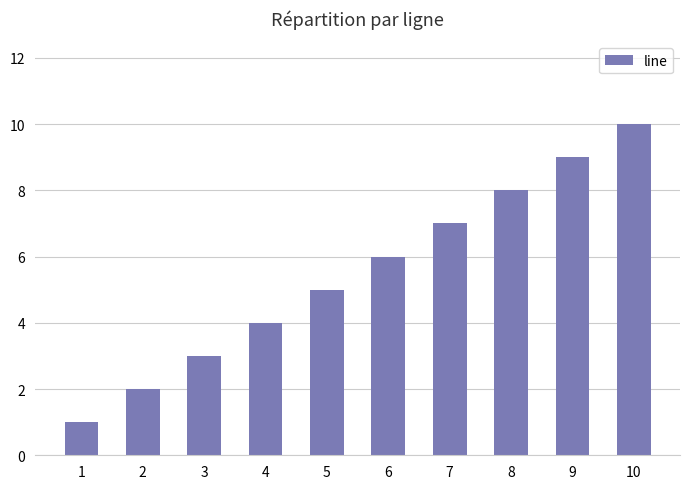

How many categories are shown in the chart?

10